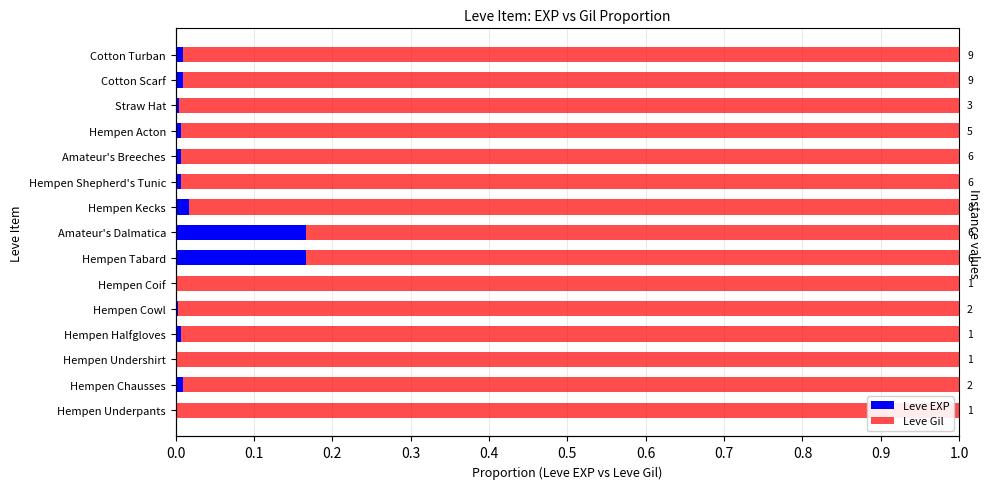

Between Hempen Underpants and Hempen Cowl, which series saw the biggest shift?

Leve Gil